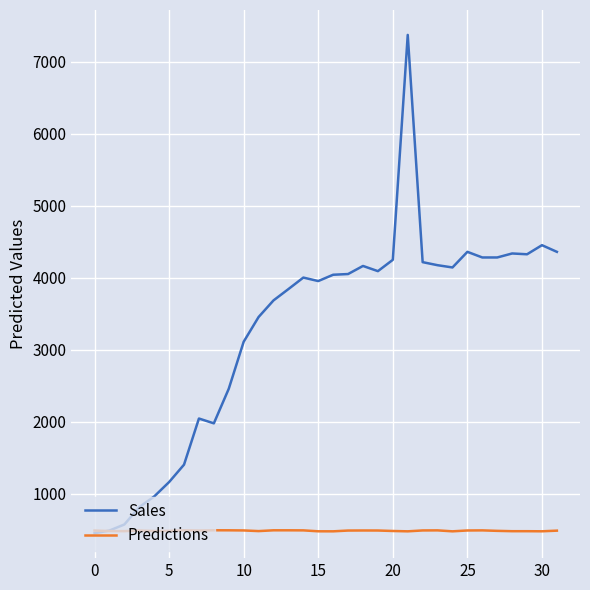

List the series in order of their overall mean, highest first.

Sales, Predictions